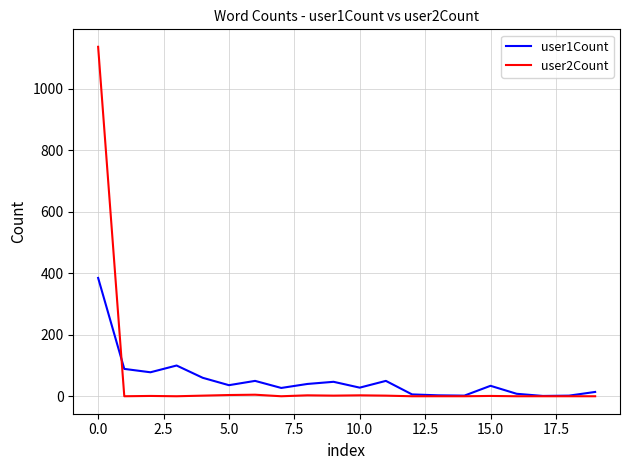

List the series in order of their peak value, lowest first.

user1Count, user2Count